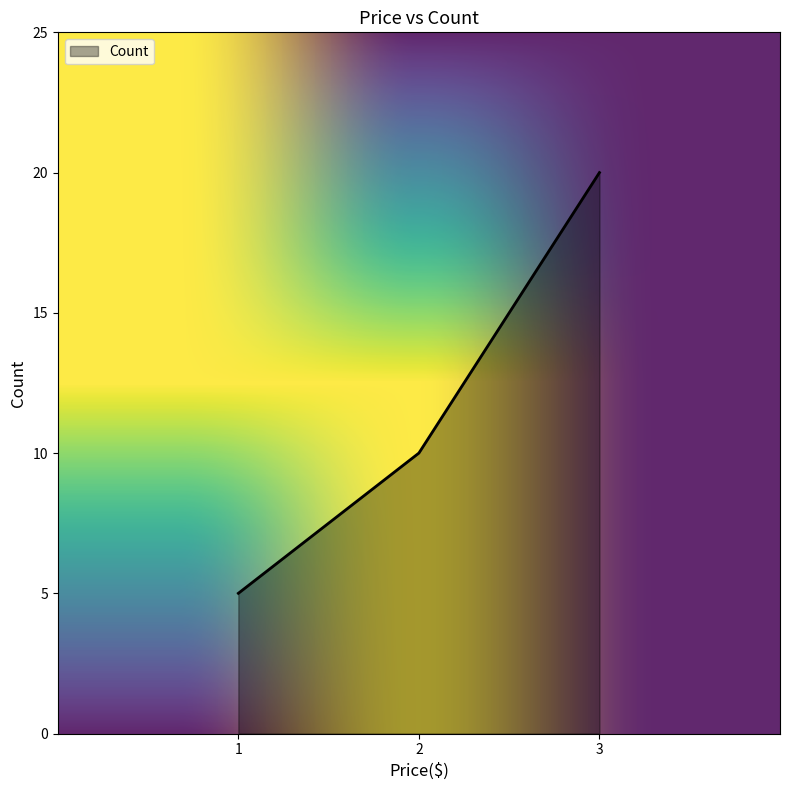

What is the ratio of the value at 3 to the value at 1?

4.0